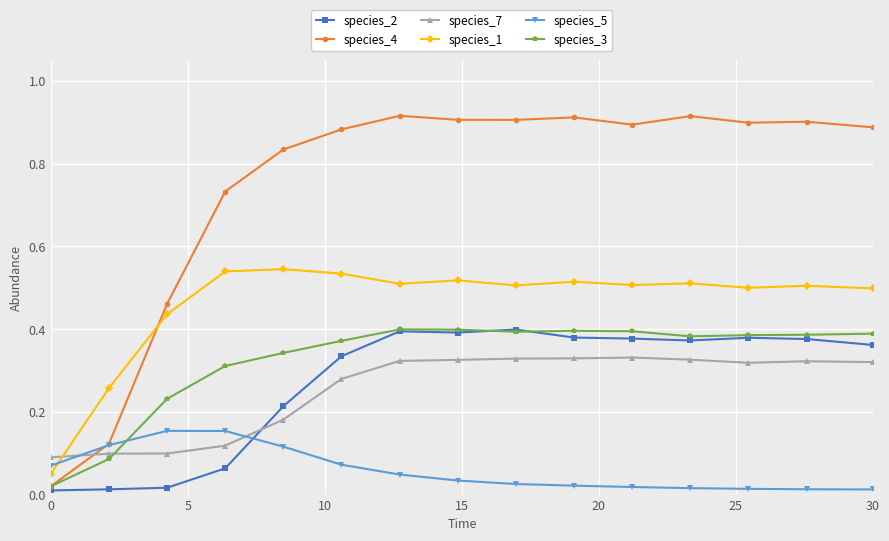

True or false: species_1 and species_4 cross at least once.

True